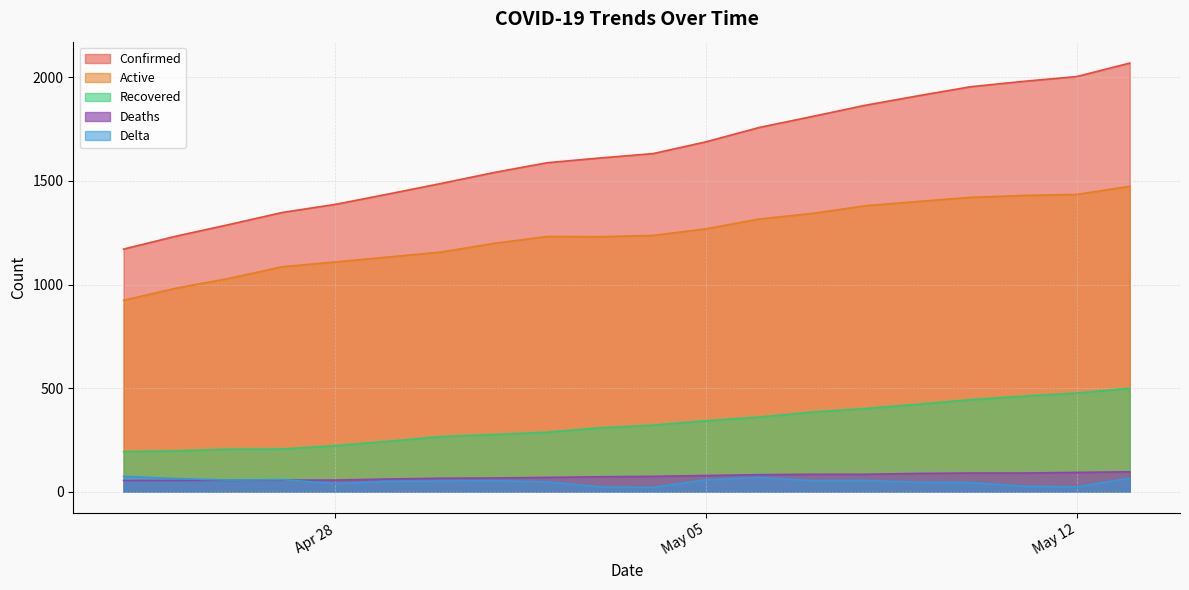

True or false: Delta has more than 2 interior local peaks.

True